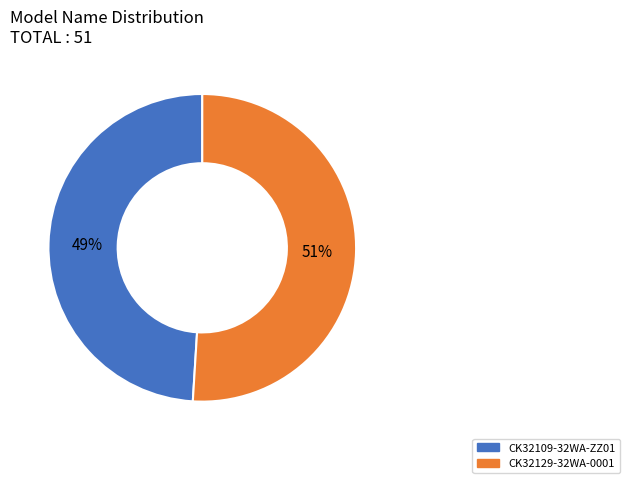

How many segments does this pie chart have?

2